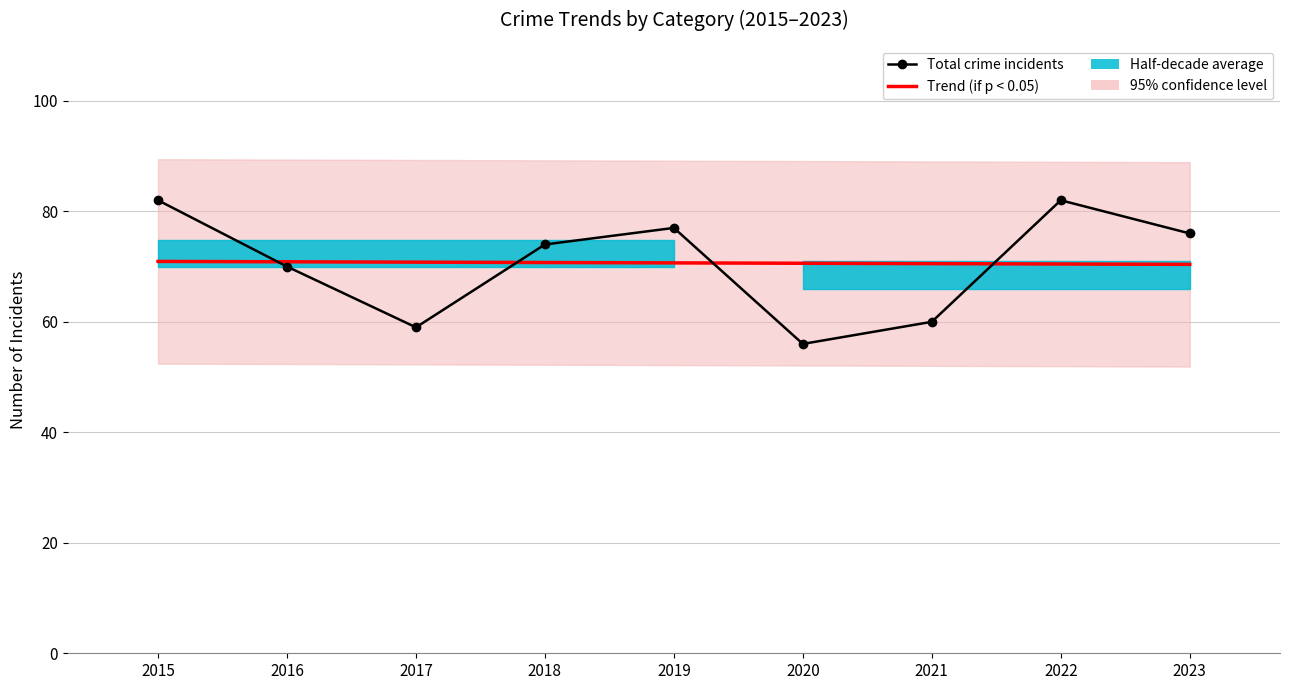

How many categories are shown in the chart?

9